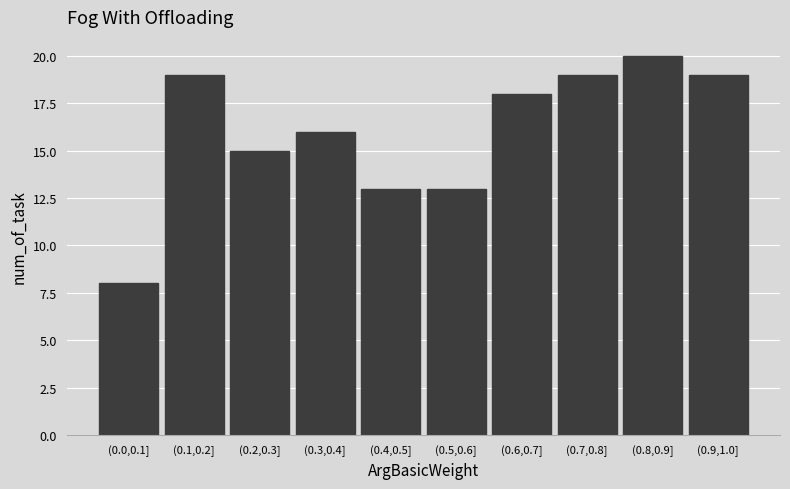

Reading left to right, extract all data points from this chart.

(0.0,0.1]=8	(0.1,0.2]=19	(0.2,0.3]=15	(0.3,0.4]=16	(0.4,0.5]=13	(0.5,0.6]=13	(0.6,0.7]=18	(0.7,0.8]=19	(0.8,0.9]=20	(0.9,1.0]=19